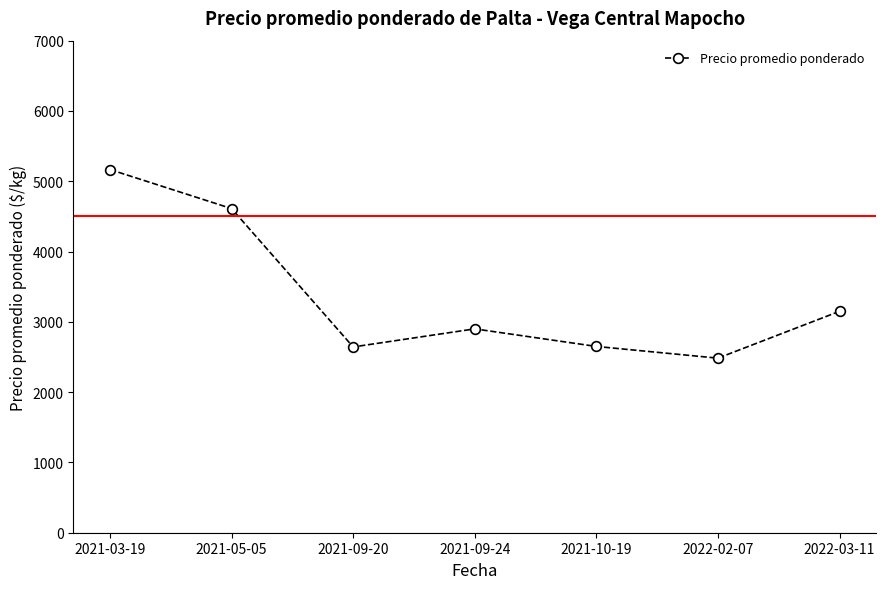

True or false: there are more than 2 points higher than both neighbors.

False